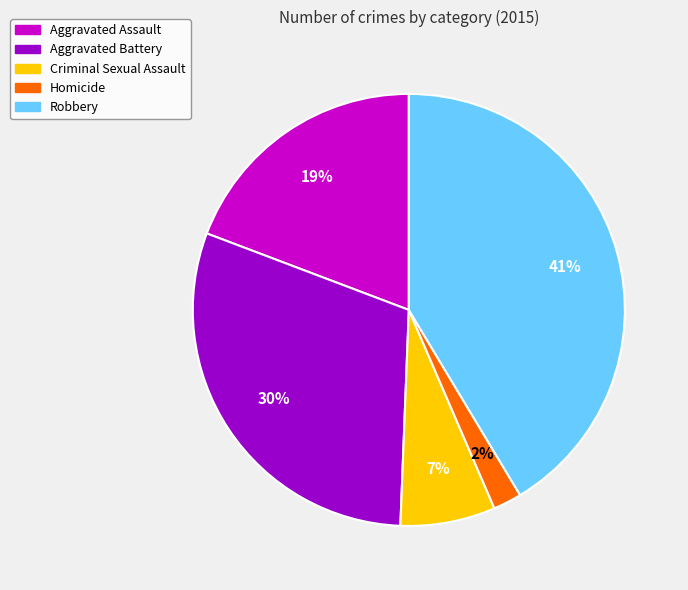

Between Aggravated Battery and Criminal Sexual Assault, which is larger?

Aggravated Battery